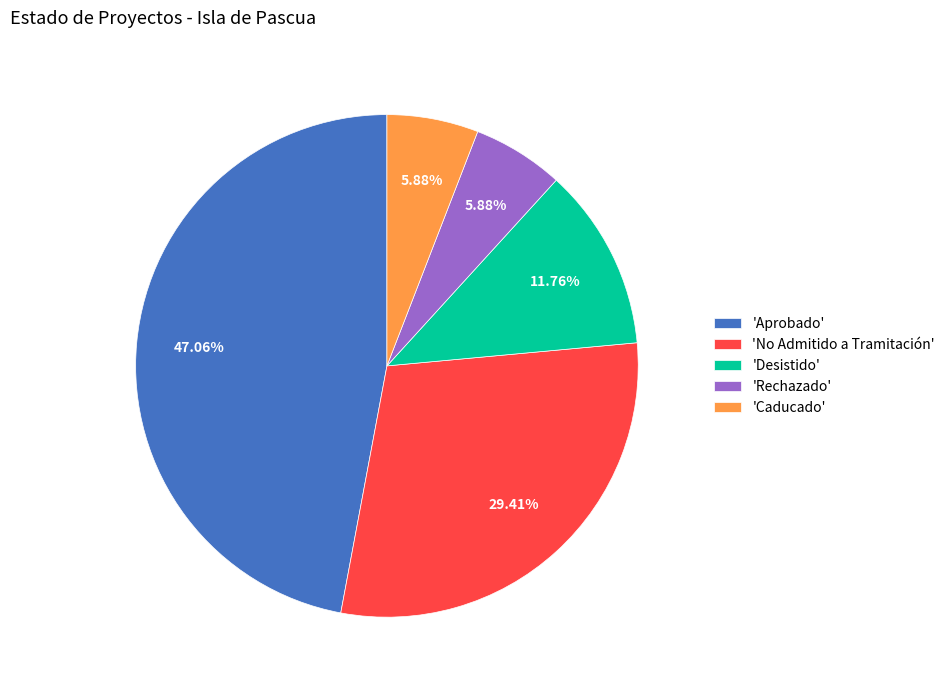

Do 'Desistido' and 'No Admitido a Tramitación' together represent more than half of the pie?

No